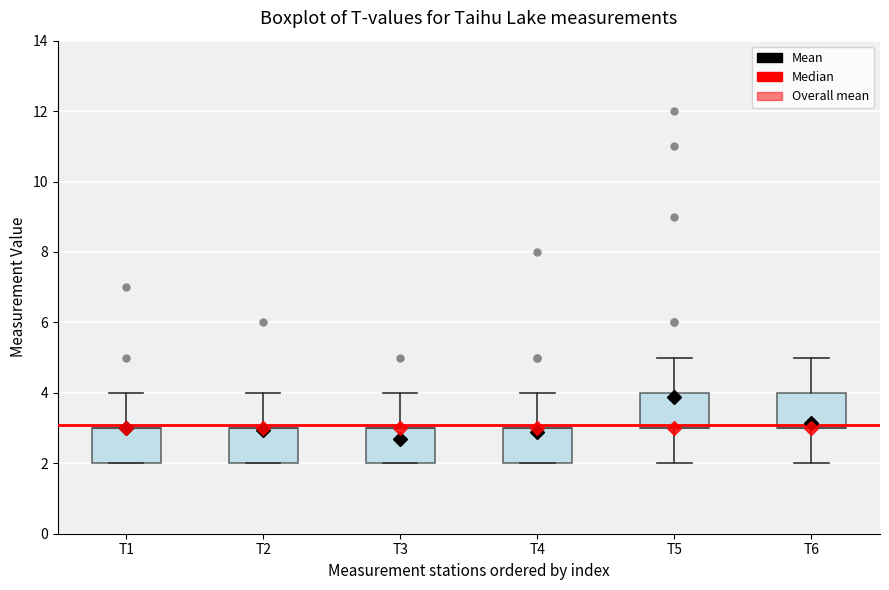

Reading left to right, read every box against the y-axis: the position of its median line, the range the box covers, and the ends of its whiskers. The values are not printed on the chart, so give them approximately, as read against the axis.

T1: median 3 (drawn on the box's upper edge), box 2 to 3, whiskers 2 to 4
T2: median 3 (drawn on the box's upper edge), box 2 to 3, whiskers 2 to 4
T3: median 3 (drawn on the box's upper edge), box 2 to 3, whiskers 2 to 4
T4: median 3 (drawn on the box's upper edge), box 2 to 3, whiskers 2 to 4
T5: median 3 (drawn on the box's lower edge), box 3 to 4, whiskers 2 to 5
T6: median 3 (drawn on the box's lower edge), box 3 to 4, whiskers 2 to 5